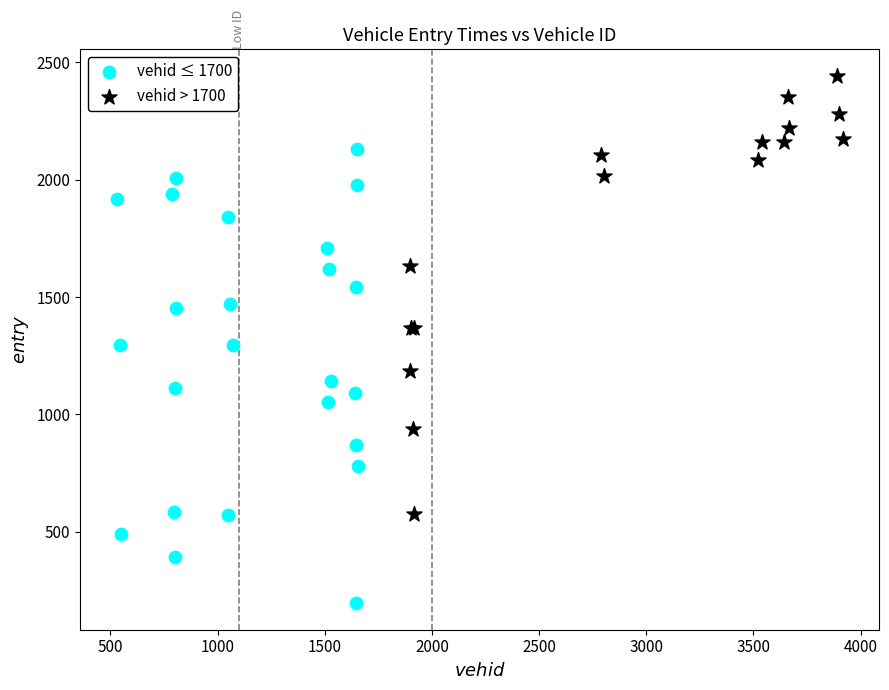

Which series reaches the minimum Y coordinate?

vehid ≤ 1700